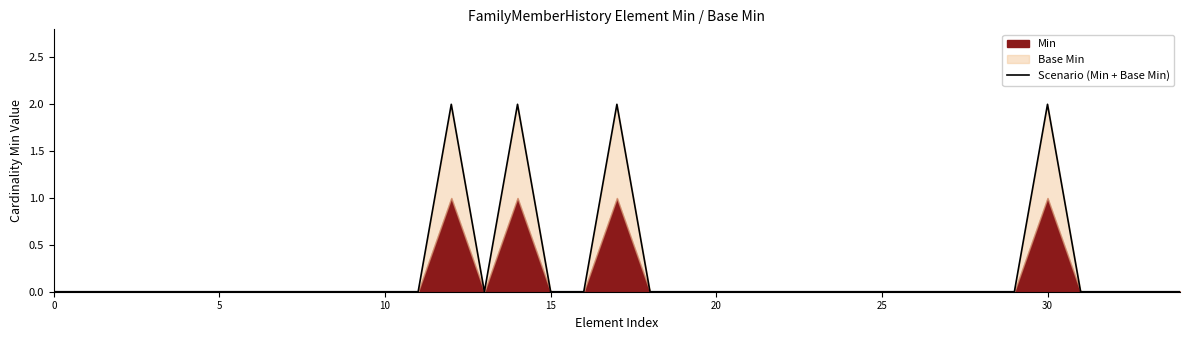

The Scenario (Min + Base Min) series shows 1 at 25. True or false?

False